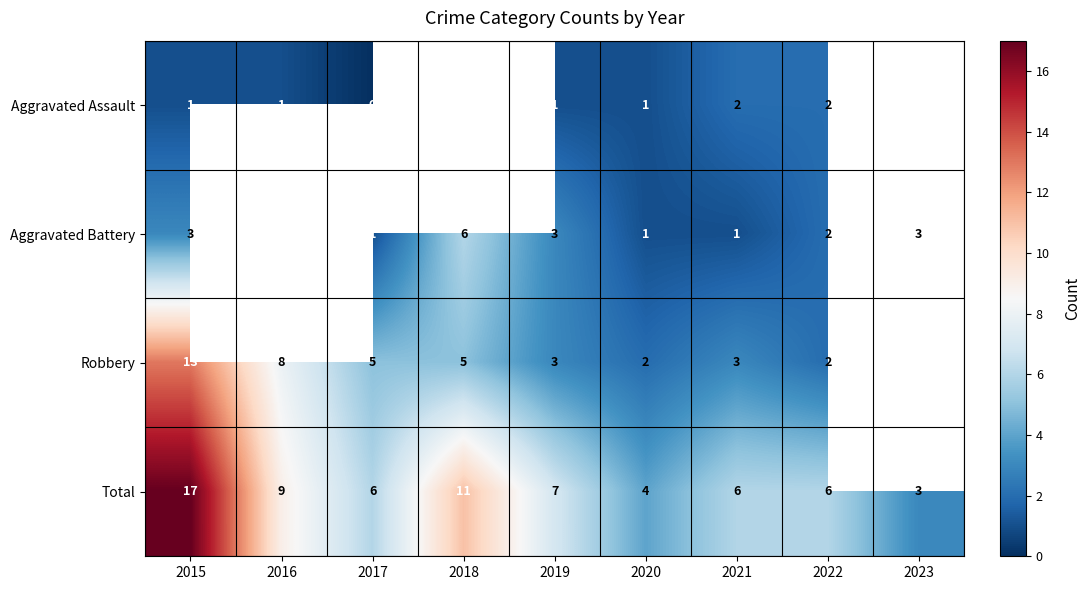

Is the value of Total at 2017 greater than the value of Aggravated Assault at 2017?

Yes